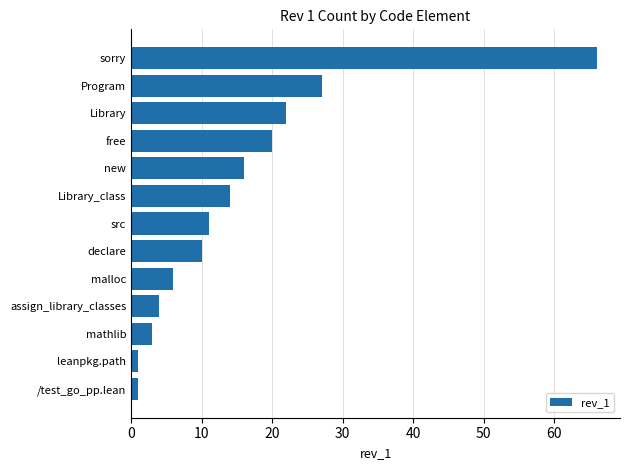

What is the minimum value shown in the chart?

1